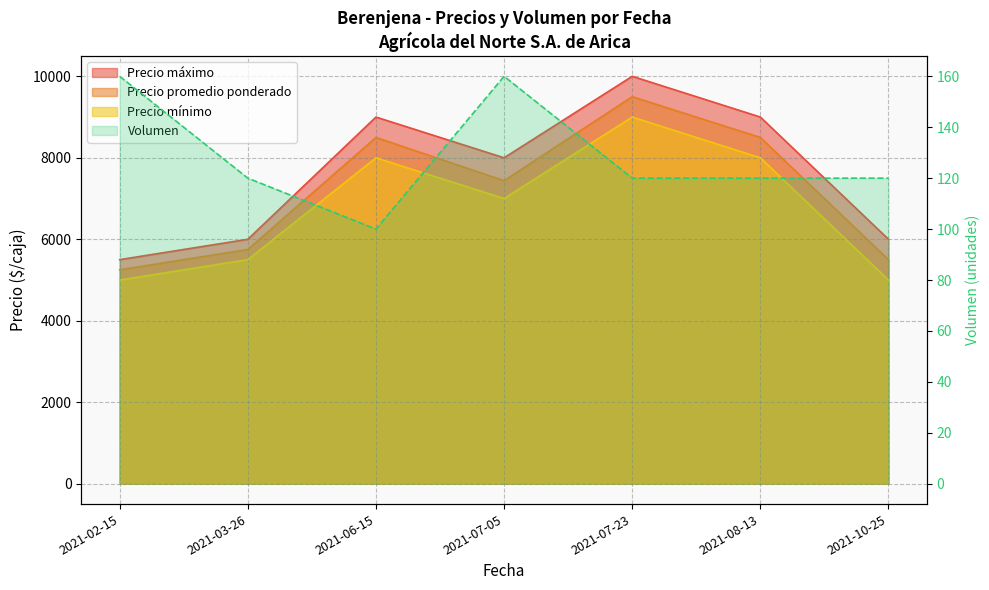

At which category is the sum across all series the highest?

2021-07-23